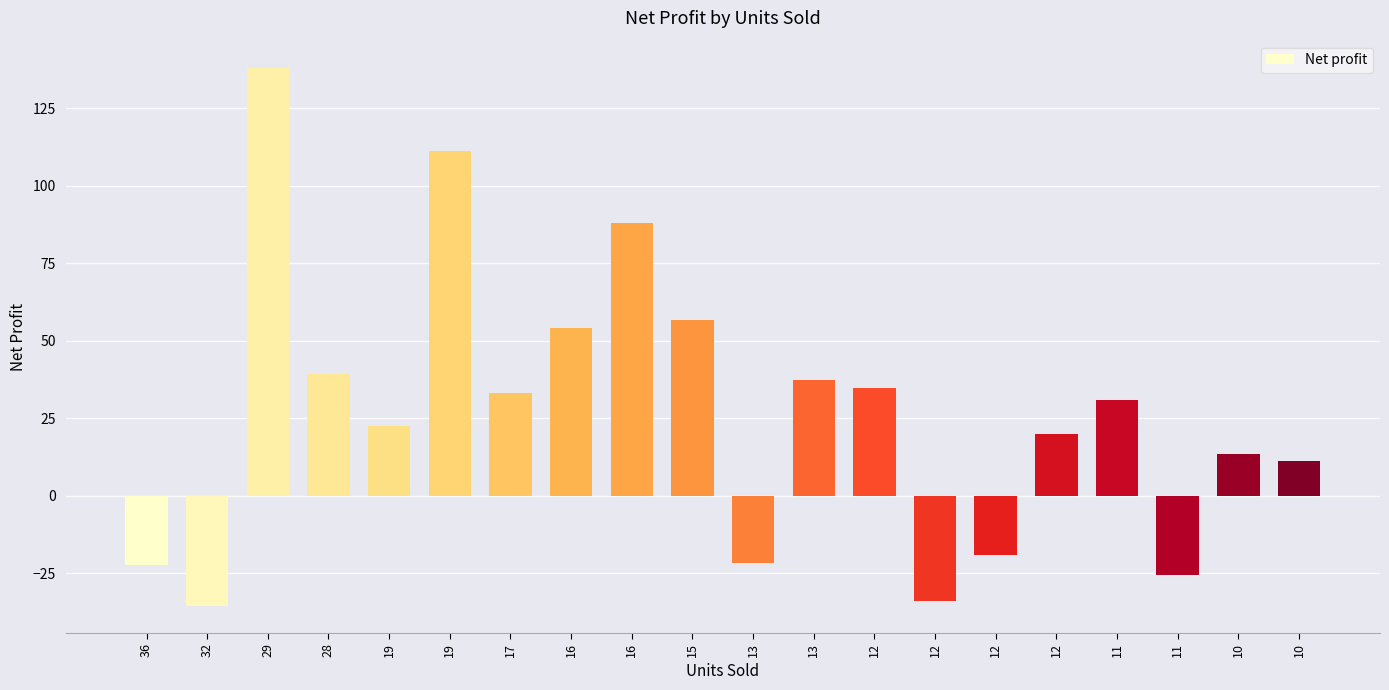

How many values exceed 31?

10